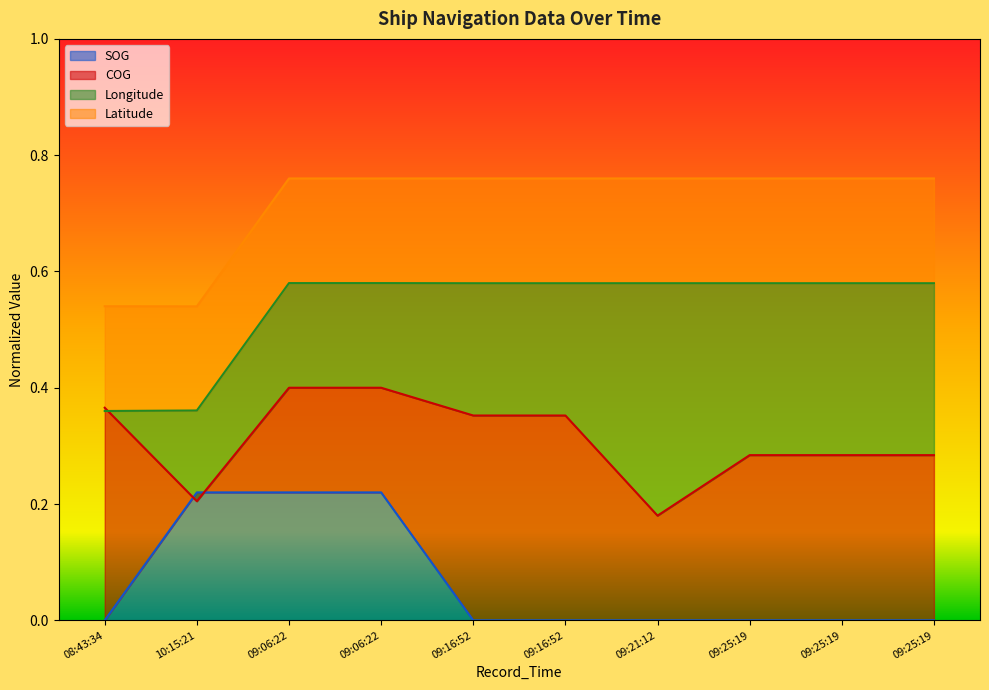

What is the spread (max minus min) of values at 09:16:52?

0.8